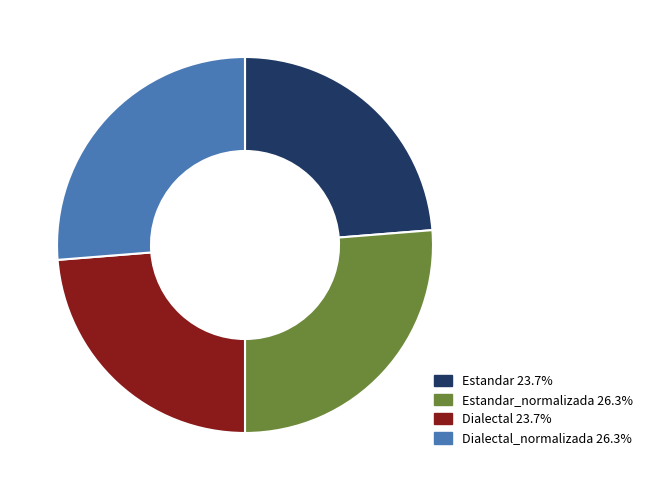

Is there a majority slice in this chart?

No